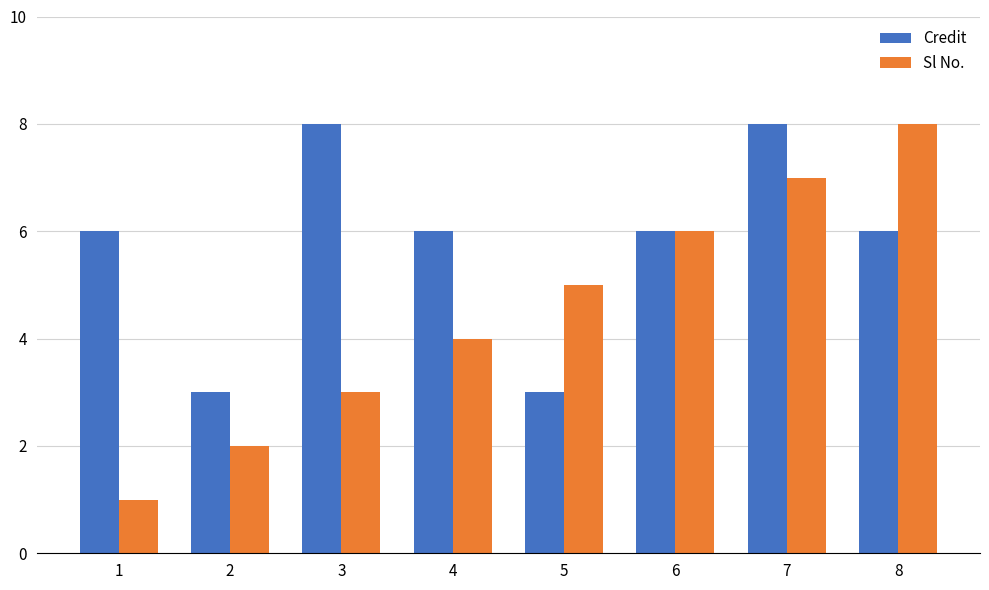

True or false: Credit has a value of 9 at 1.

False